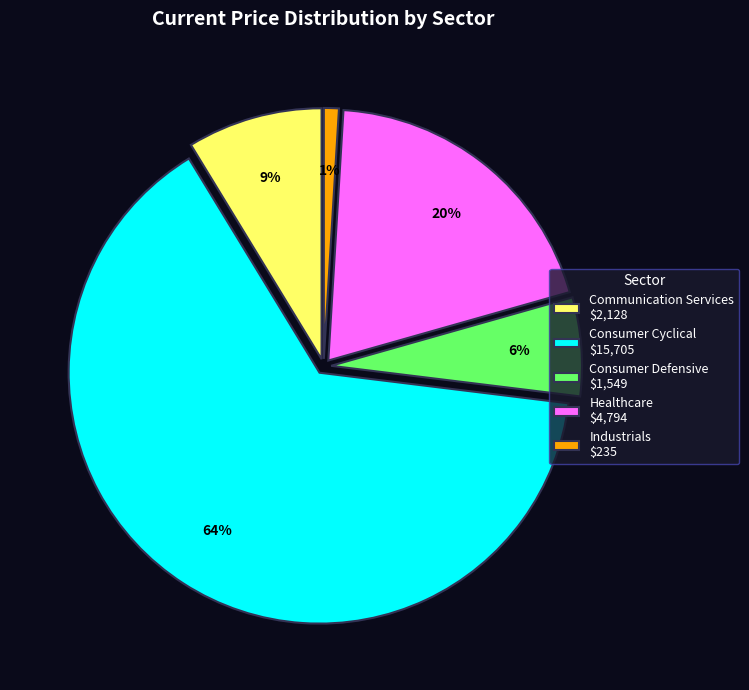

To the nearest percent, what is the difference between the Healthcare and Communication Services slice percentages?

11%